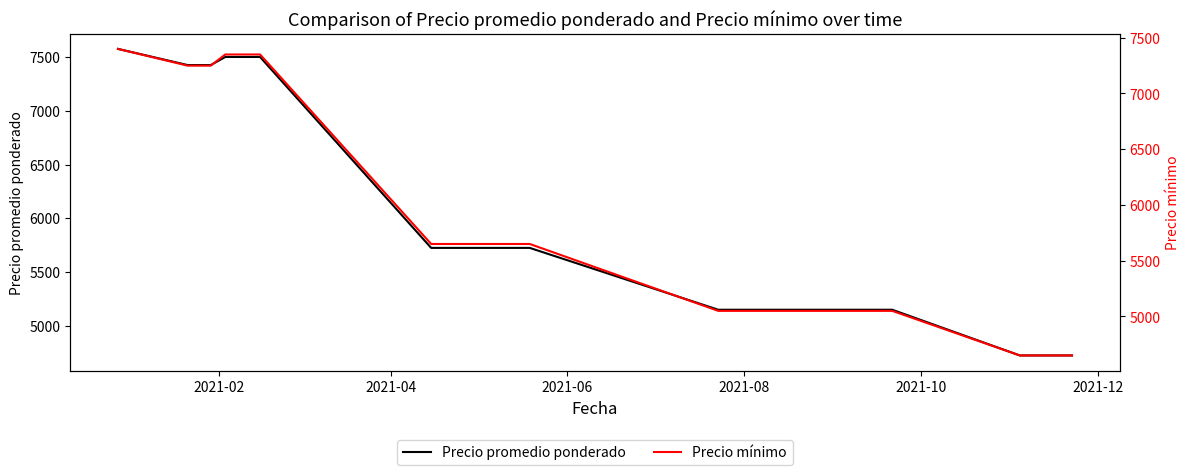

How many data points in Precio mínimo are less than 5650?

9